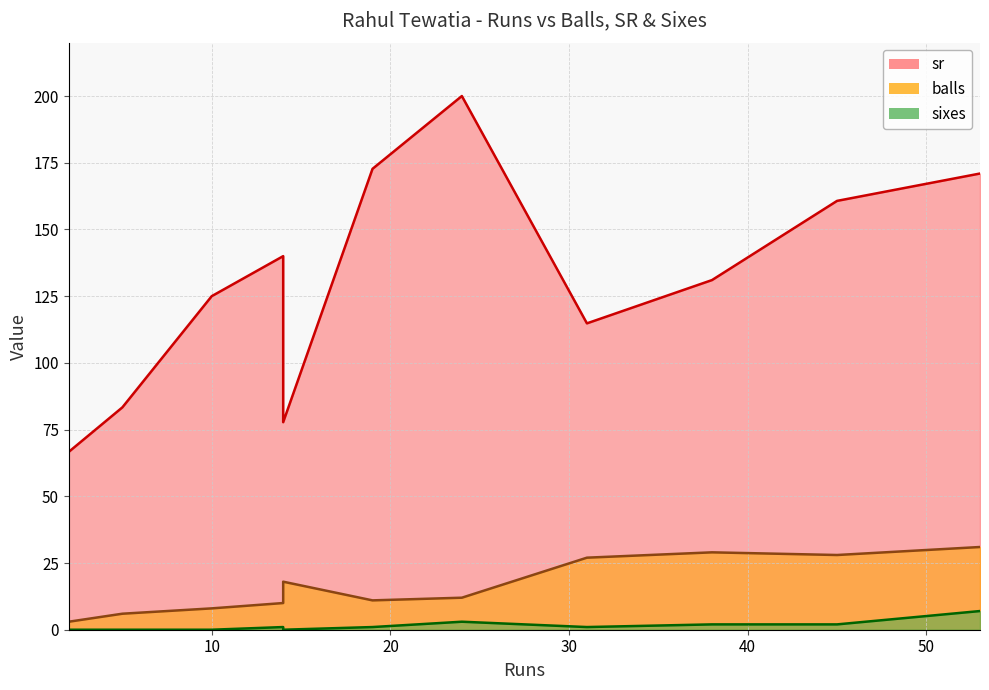

True or false: balls and sixes intersect in this chart.

False